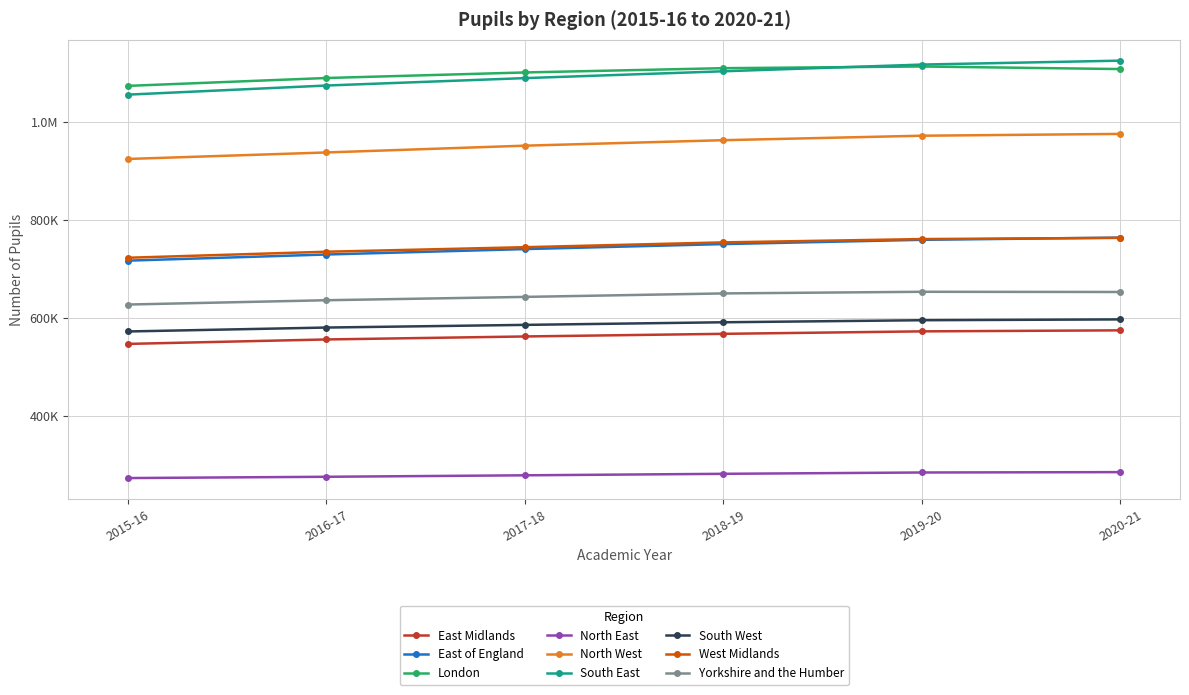

What are all the series names shown in the legend?

East Midlands, East of England, London, North East, North West, South East, South West, West Midlands, Yorkshire and the Humber